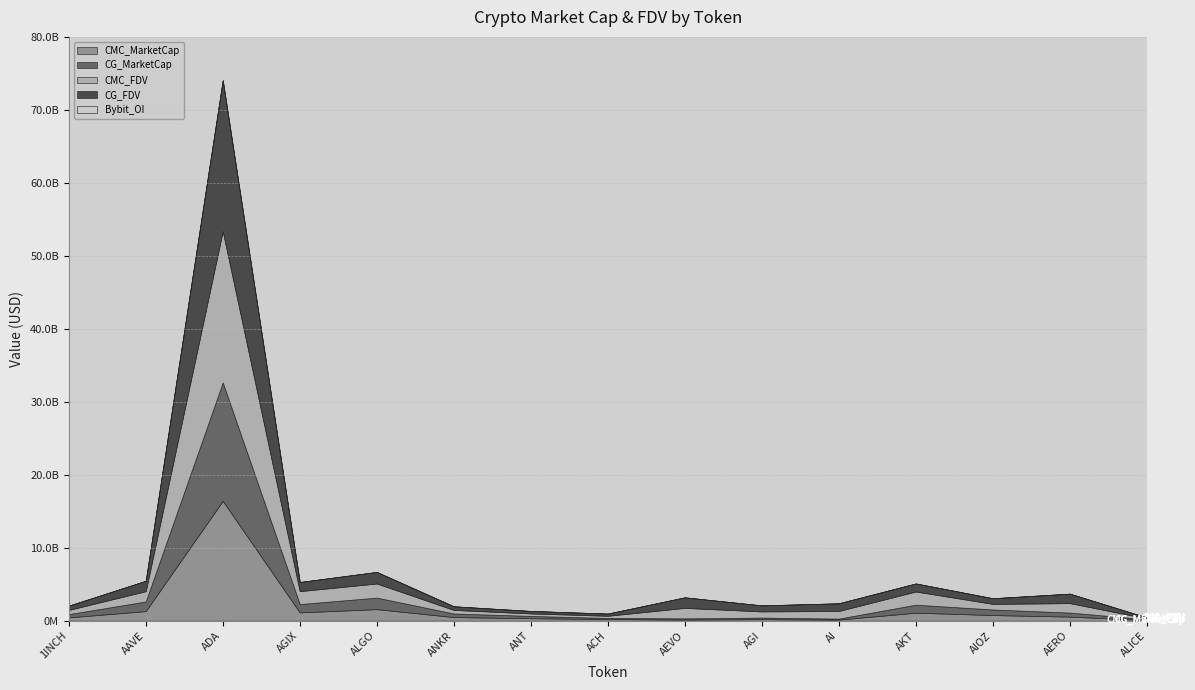

At how many categories does at least one series exceed 11171560531?

1